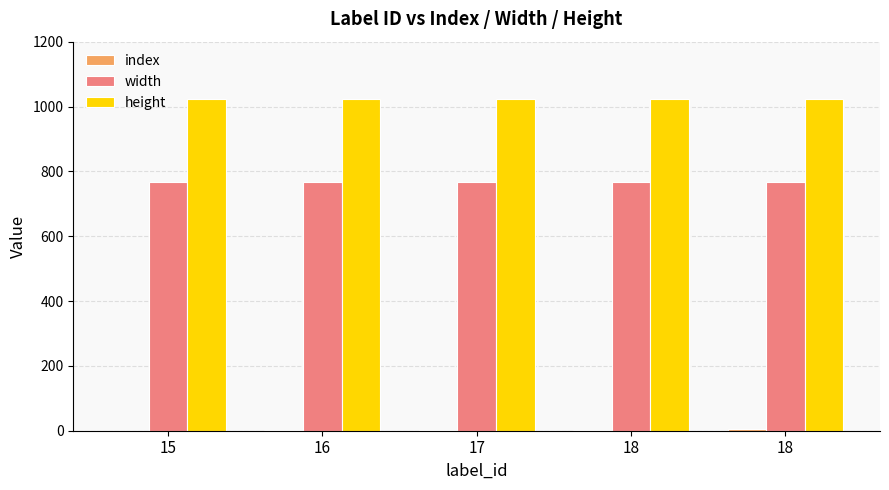

True or false: height has a value of 1024 at 16.

True